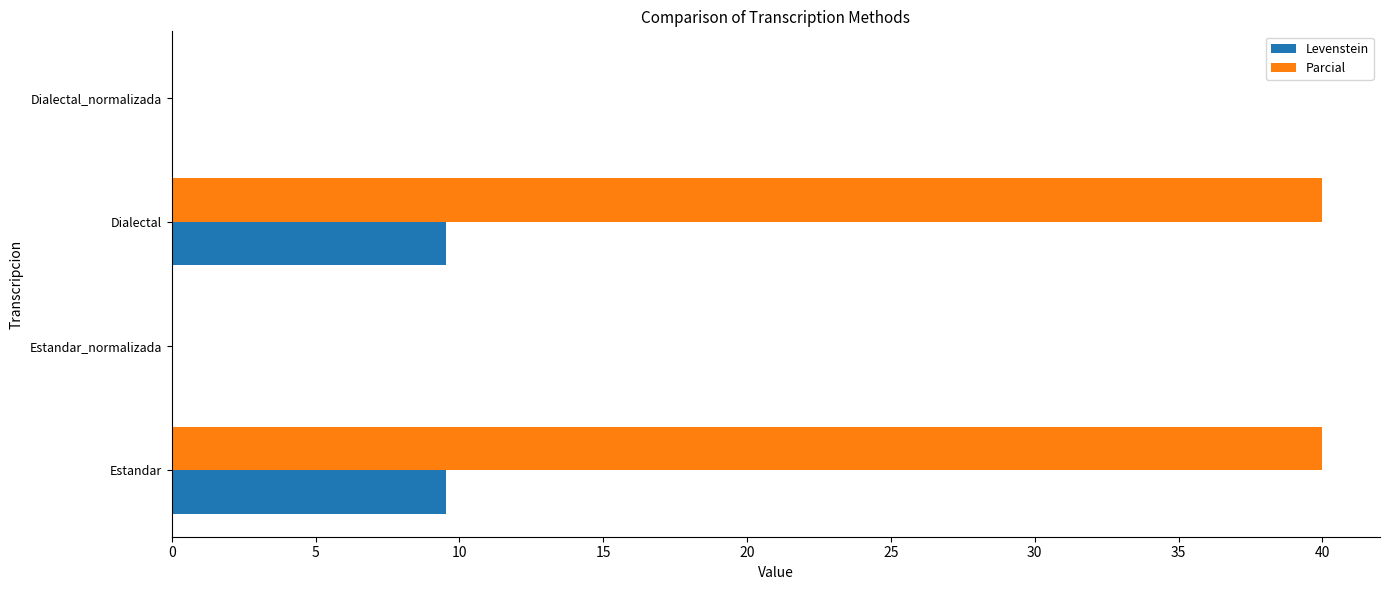

Is it true that Levenstein equals 9.5 at Dialectal?

True